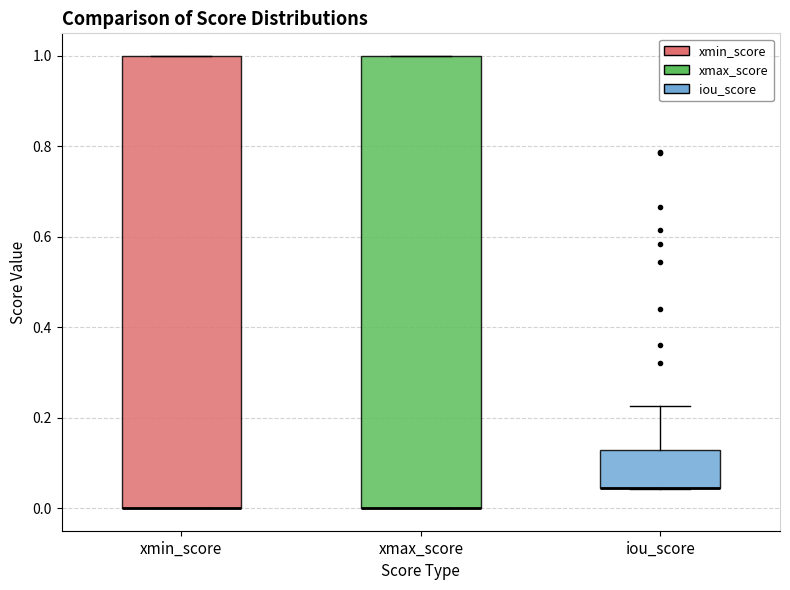

Where is the upper edge of the box for iou_score on the y-axis? The values are not printed on the chart, so give them approximately, as read against the axis.

0.12